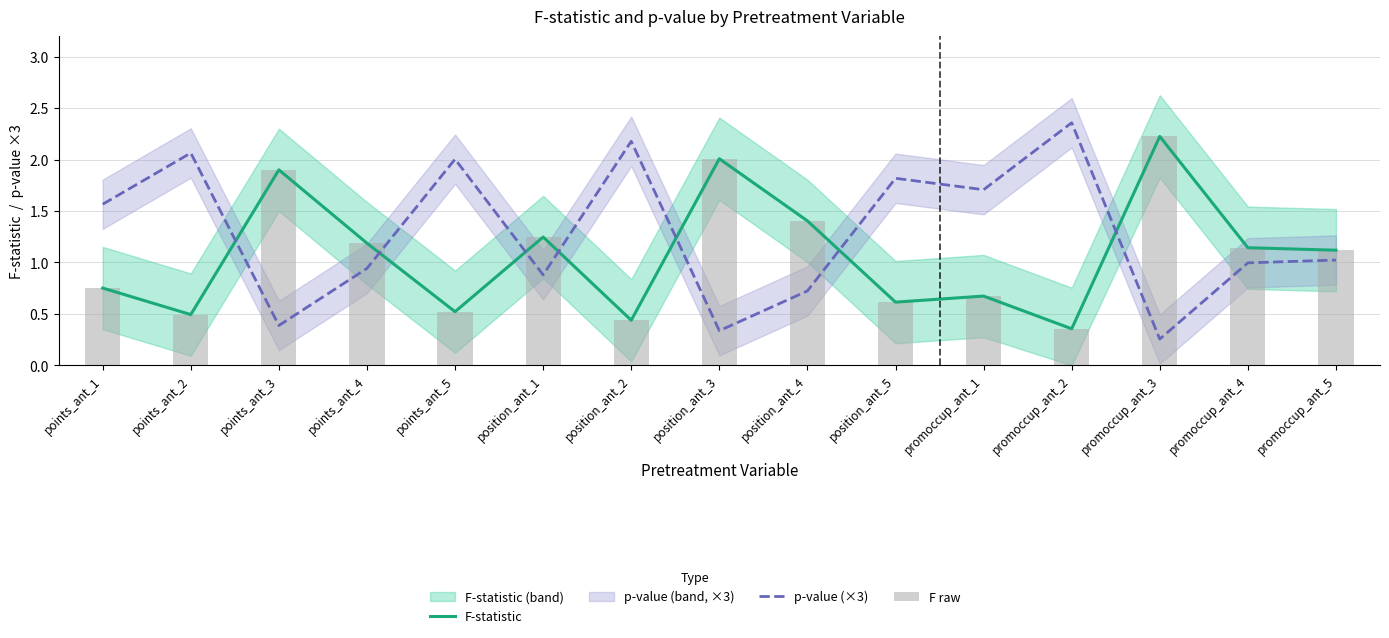

Reading left to right, extract all data points from this chart.

F-statistic: 0.8	0.5	1.9	1.2	0.5	1.2	0.4	2.0	1.4	0.6	0.7	0.4	2.2	1.1	1.1
p-value (×3): 1.6	2.1	0.4	0.9	2.0	0.9	2.2	0.3	0.7	1.8	1.7	2.4	0.3	1.0	1.0
F raw: 0.8	0.5	1.9	1.2	0.5	1.2	0.4	2.0	1.4	0.6	0.7	0.4	2.2	1.1	1.1